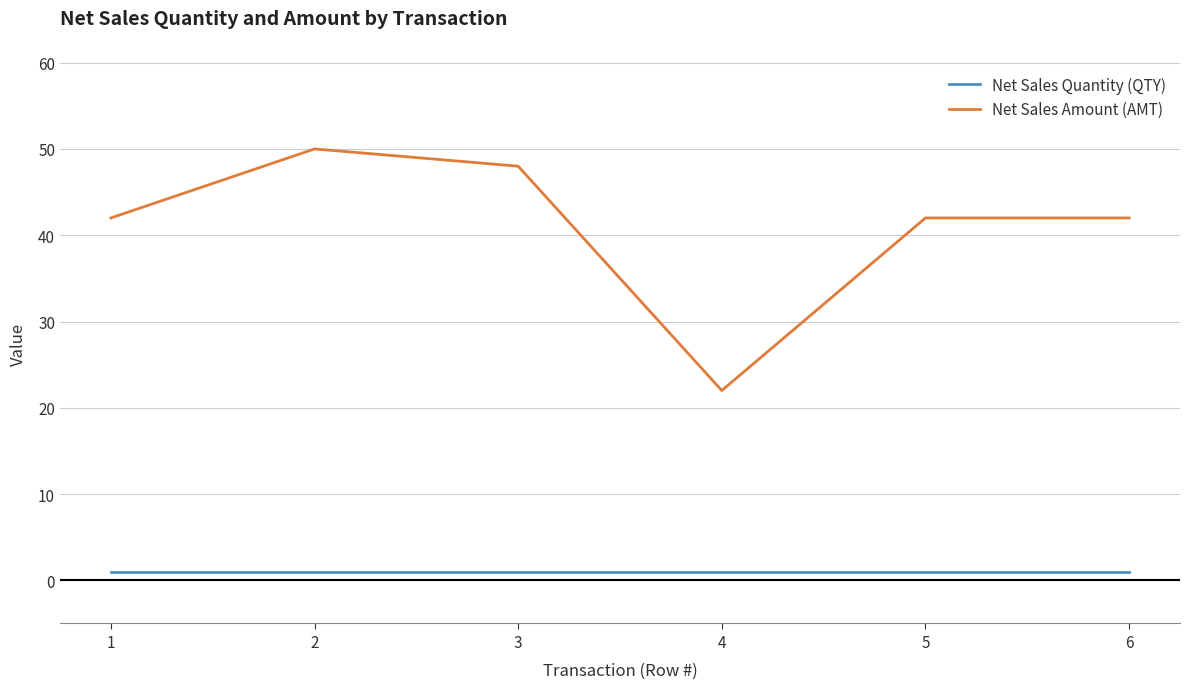

Which category has the lowest value in the Net Sales Amount (AMT) series?

4